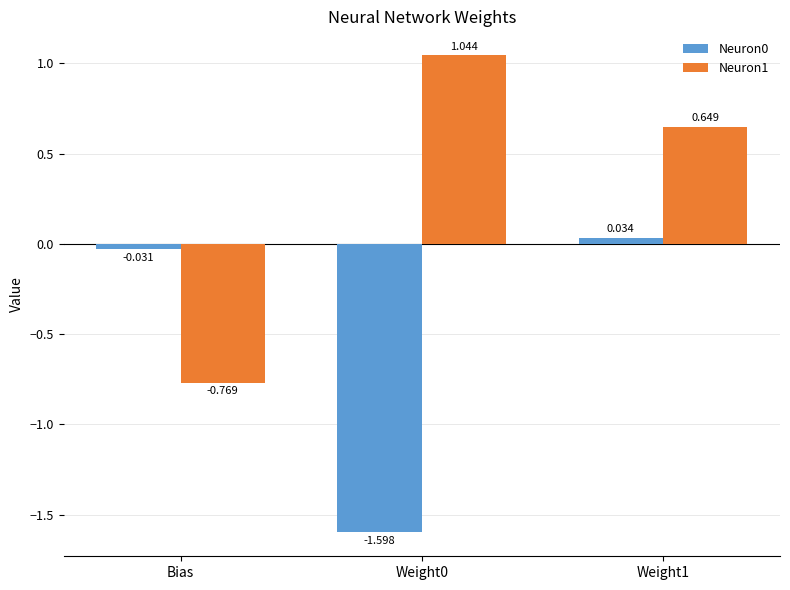

What is the sum of all Neuron0 values?

-1.6